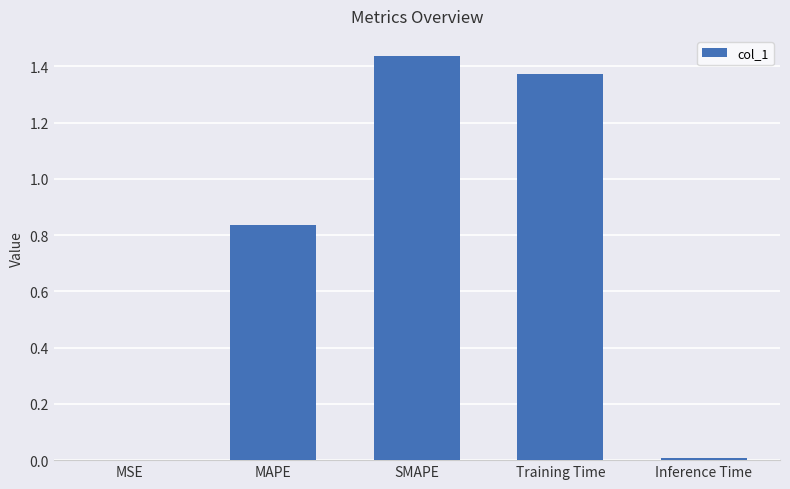

The value at Training Time is 0.4. True or false?

False